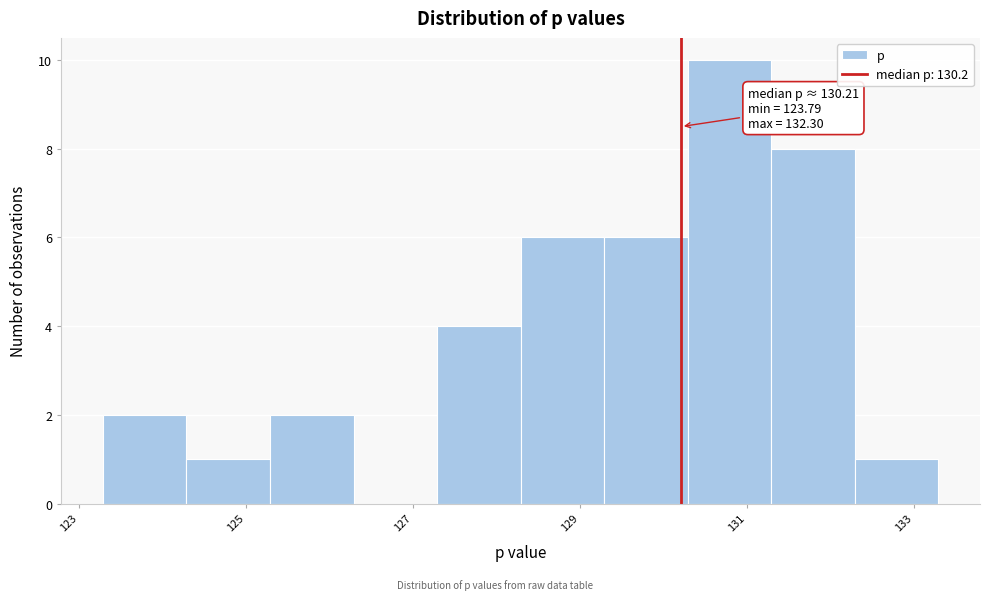

Over which range of the x-axis is the bar tallest?

130.2 to 131.2